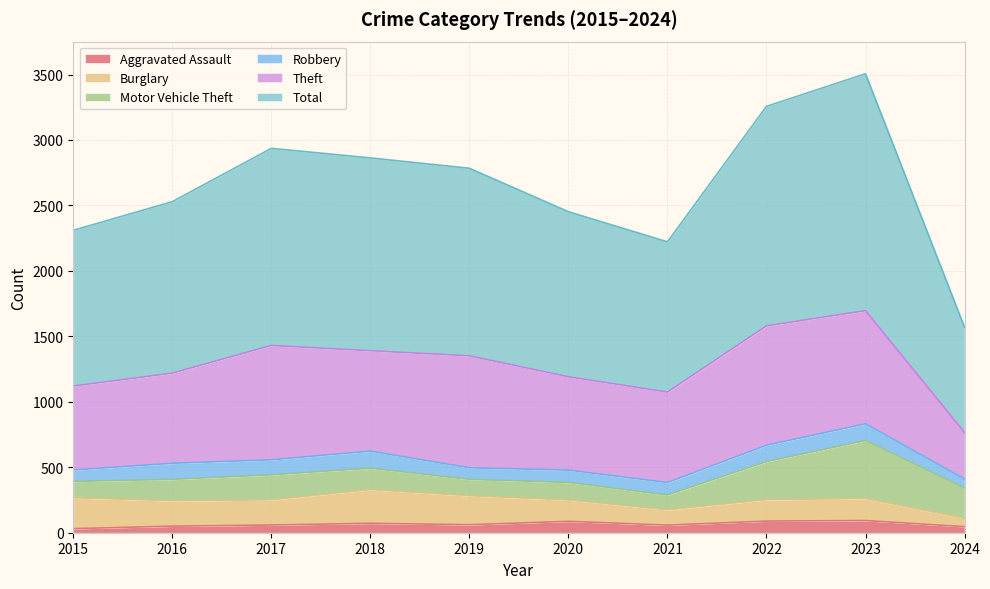

True or false: Burglary and Theft cross at least once.

False